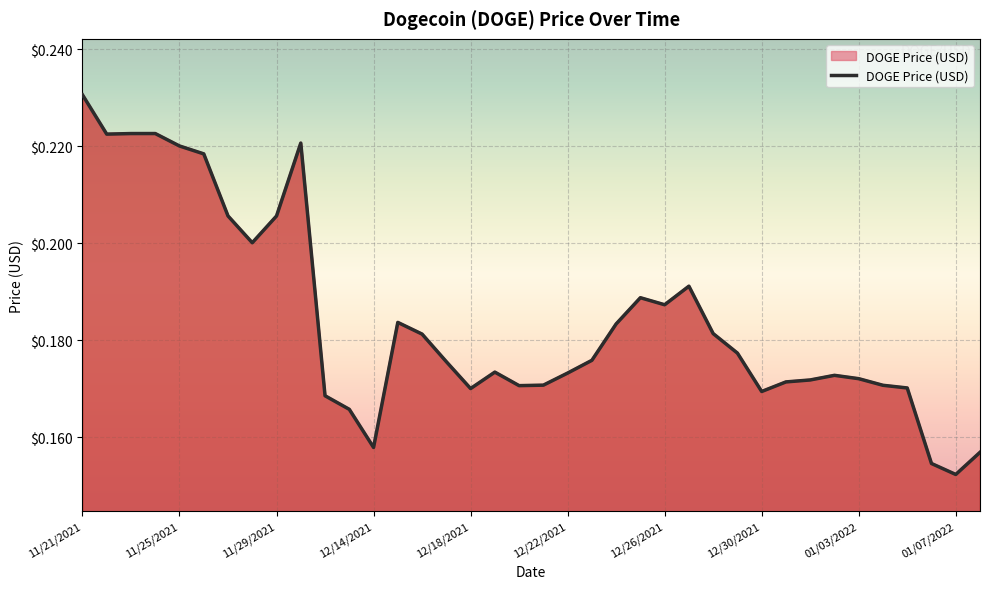

At which category does the data reach its first local peak?

11/24/2021